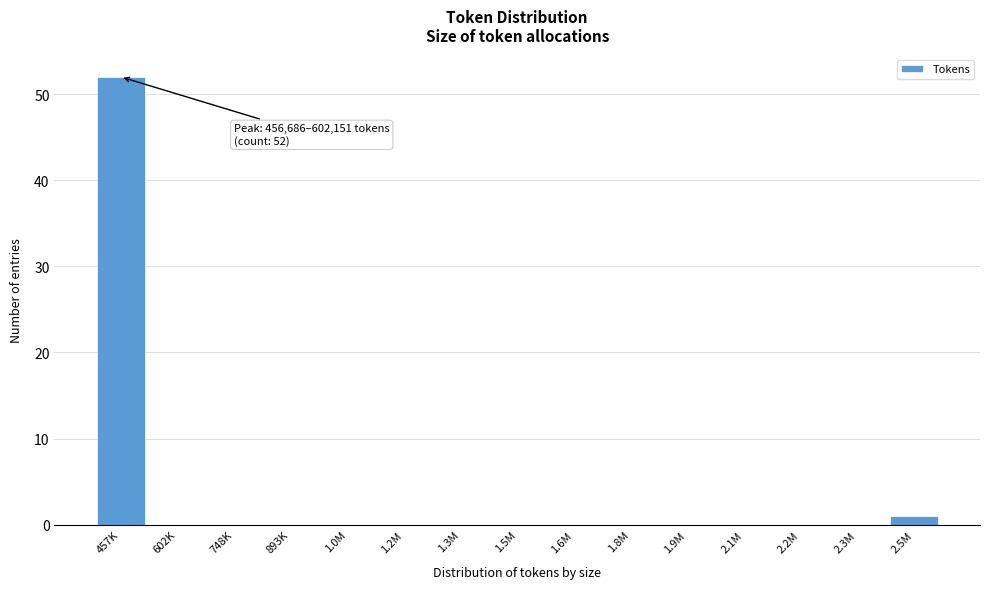

Reading right to left, list all the values displayed in this chart.

2.5M=1	2.3M=0	2.2M=0	2.1M=0	1.9M=0	1.8M=0	1.6M=0	1.5M=0	1.3M=0	1.2M=0	1.0M=0	893K=0	748K=0	602K=0	457K=52